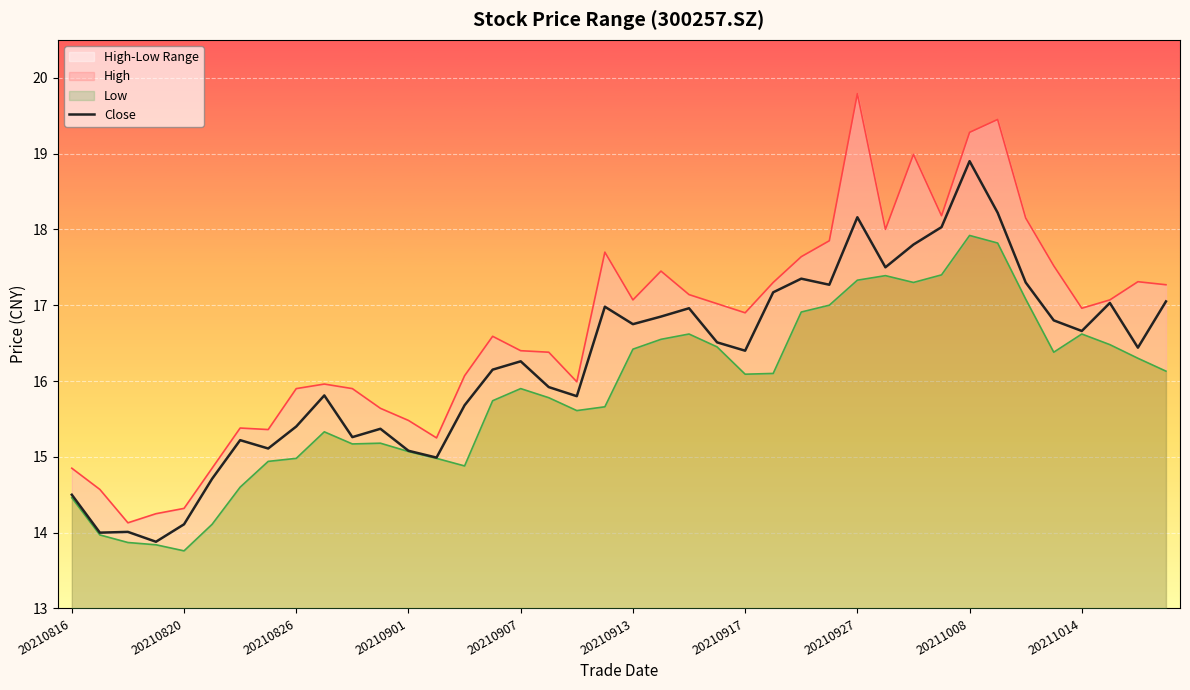

How many distinct data groups are displayed?

3